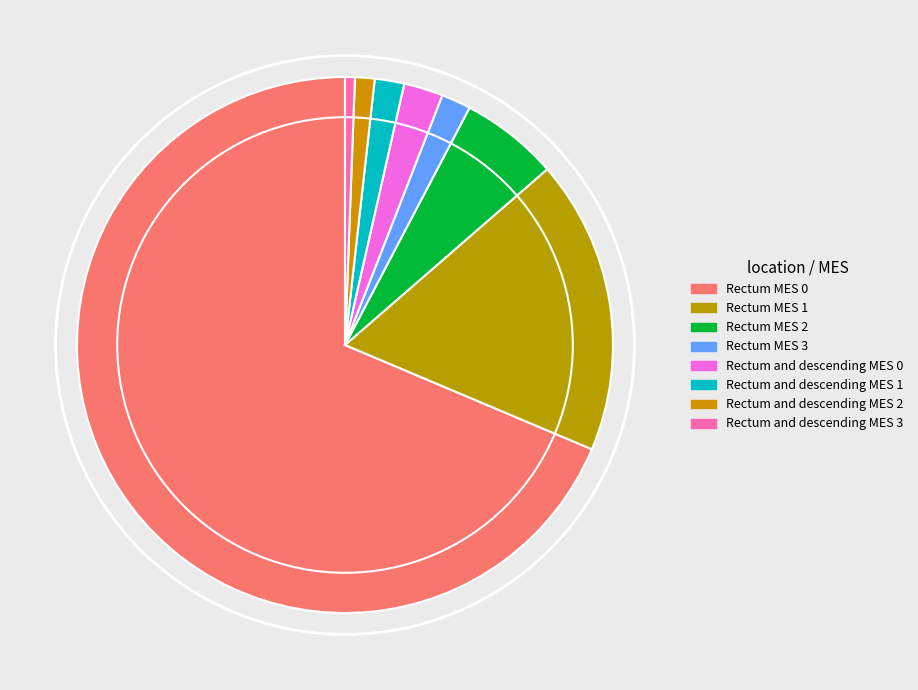

Count the number of slices in the pie.

8